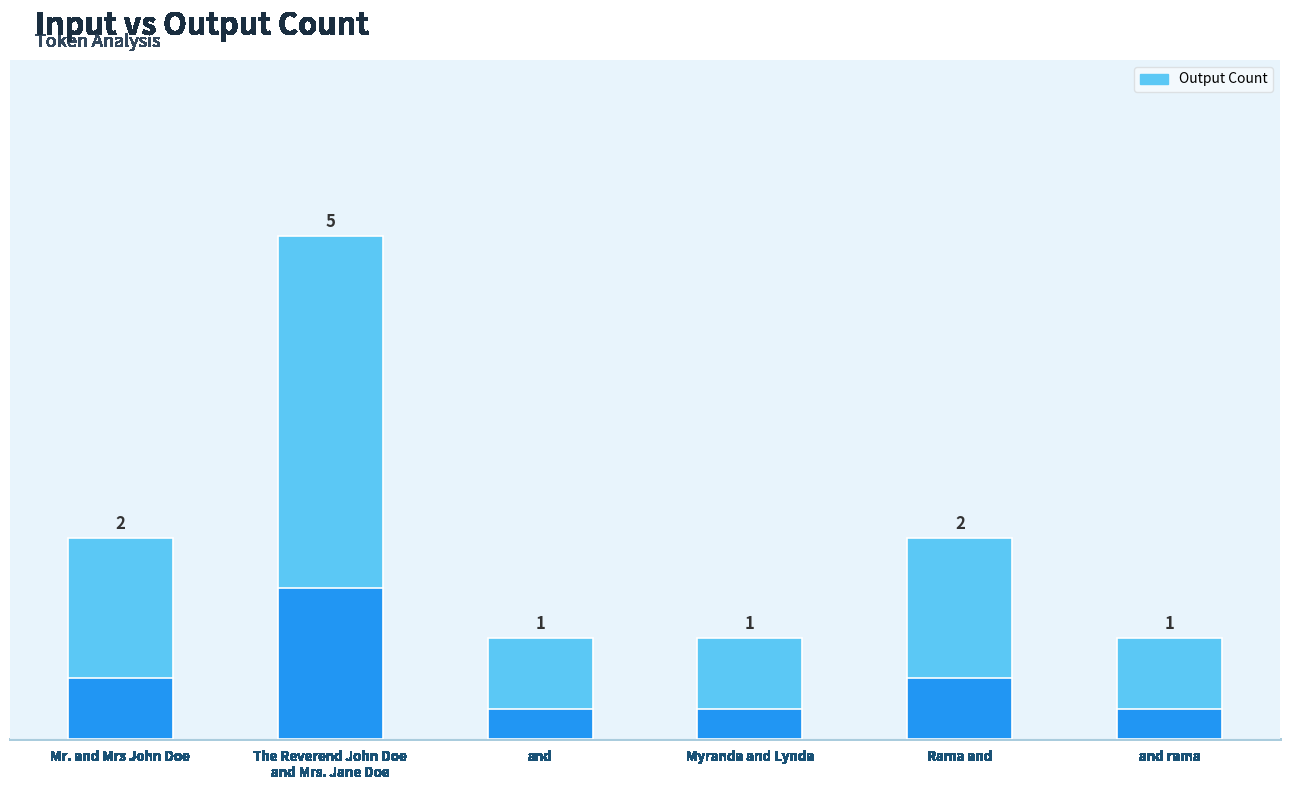

What position from the right is Myranda and Lynda?

3